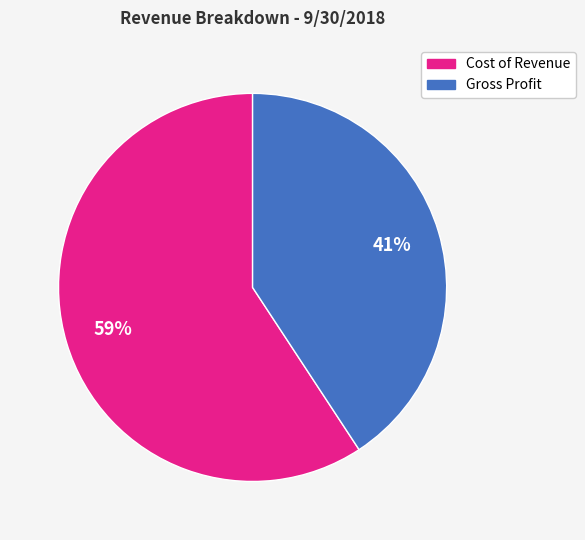

Rank the categories by value from highest to lowest.

Cost of Revenue, Gross Profit